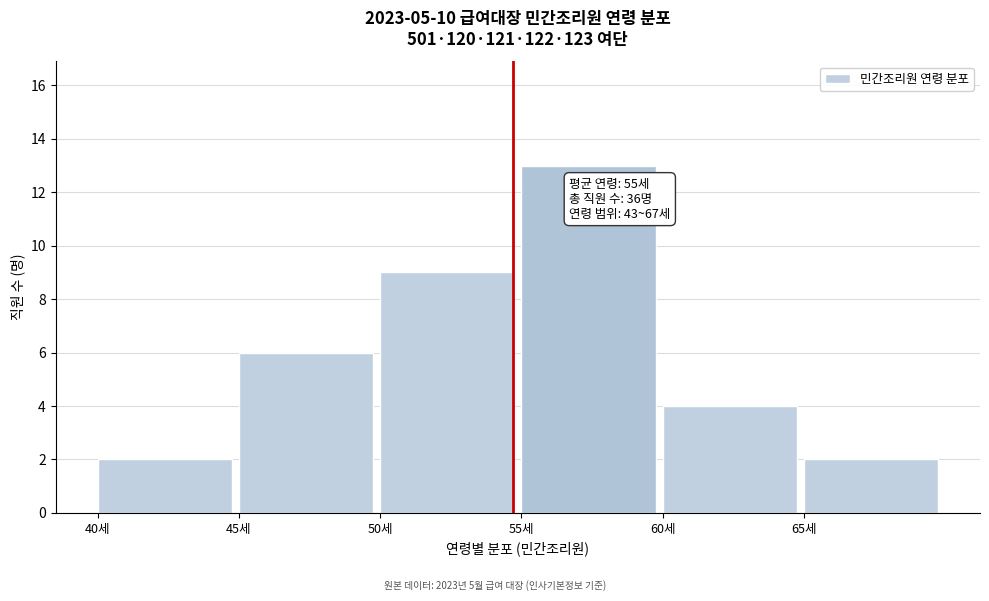

Over which range of the x-axis is the bar tallest?

55 to 60